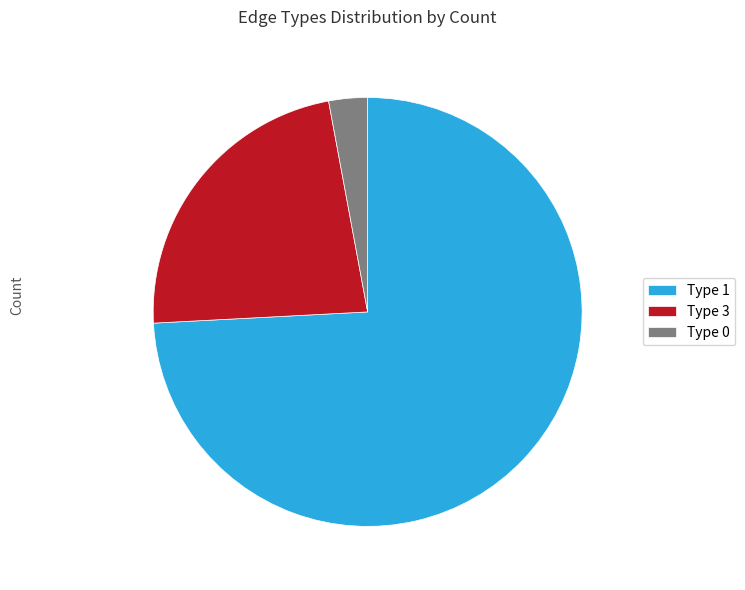

What is the largest slice in the pie chart?

Type 1